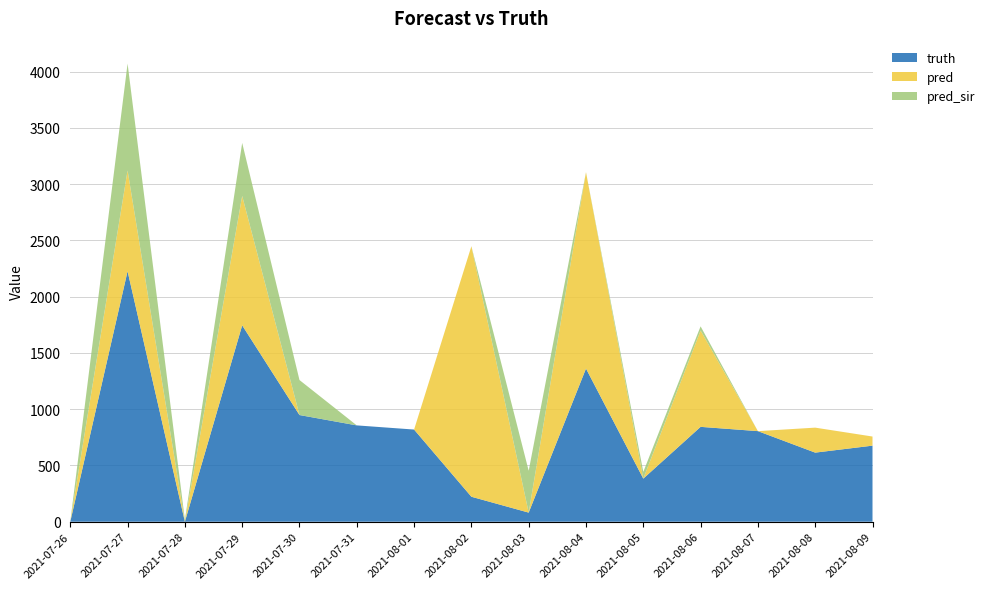

Reading left to right, extract all data points from this chart.

truth: 0	2226	0	1745	948	856	819	222	81	1361	383	843	805	614	676
pred: 0	895	0	1150	0	0	0	2226	0	1745	0	856	0	222	81
pred_sir: 0	950	17	471	311	0	0	0	372	0	60	37	0	0	0